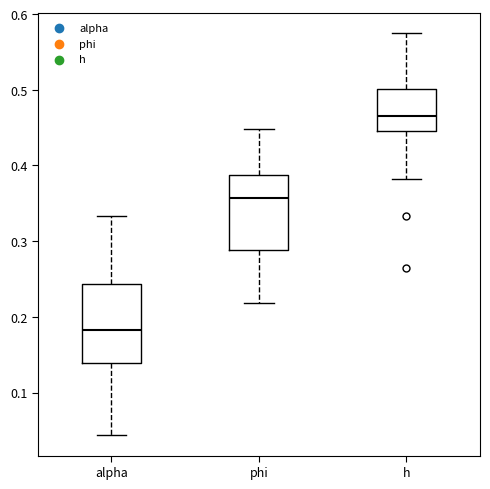

Reading left to right, transcribe this box plot: for each box, give where its median line is, the range the box spans, and where its two whiskers end, as read against the y-axis. The values are not printed on the chart, so give them approximately, as read against the axis.

alpha: median 0.18, box 0.14 to 0.24, whiskers 0.04 to 0.33
phi: median 0.36, box 0.29 to 0.39, whiskers 0.22 to 0.45
h: median 0.47, box 0.45 to 0.50, whiskers 0.38 to 0.57